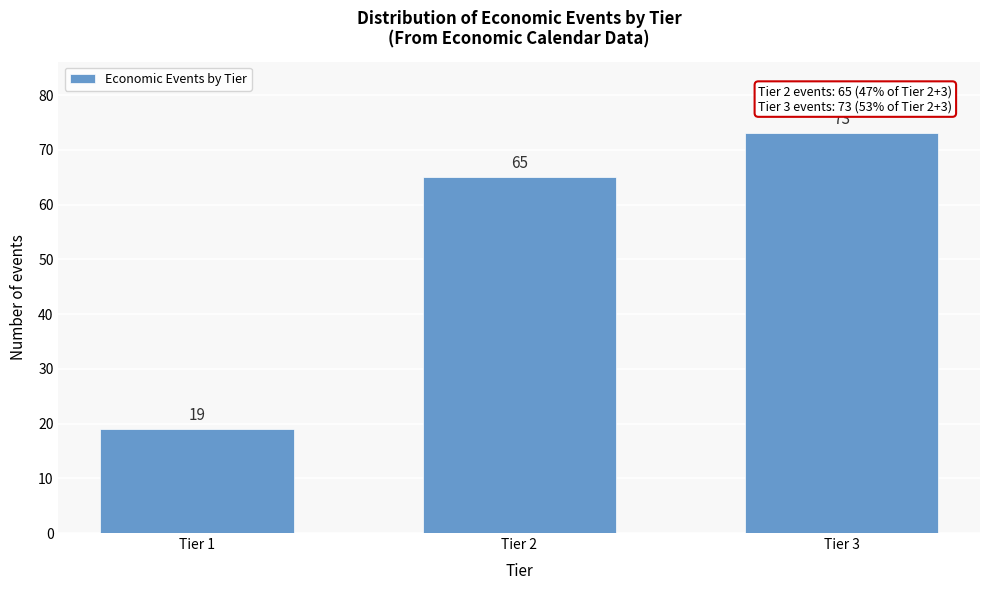

Reading left to right, what are all the values shown in this chart?

19	65	73